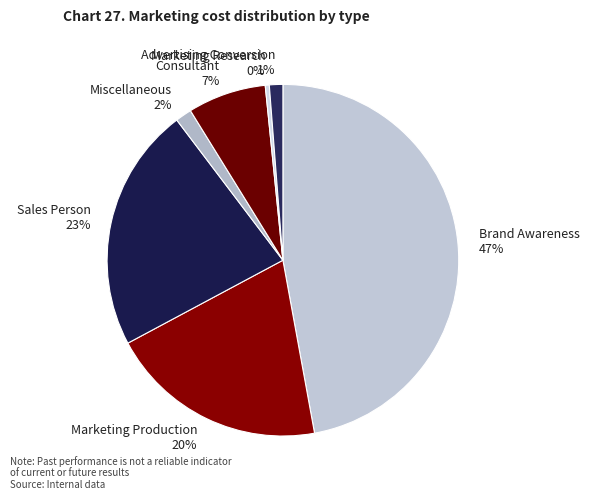

Approximately how many times larger is the value at Marketing Production compared to Brand Awareness?

0.4